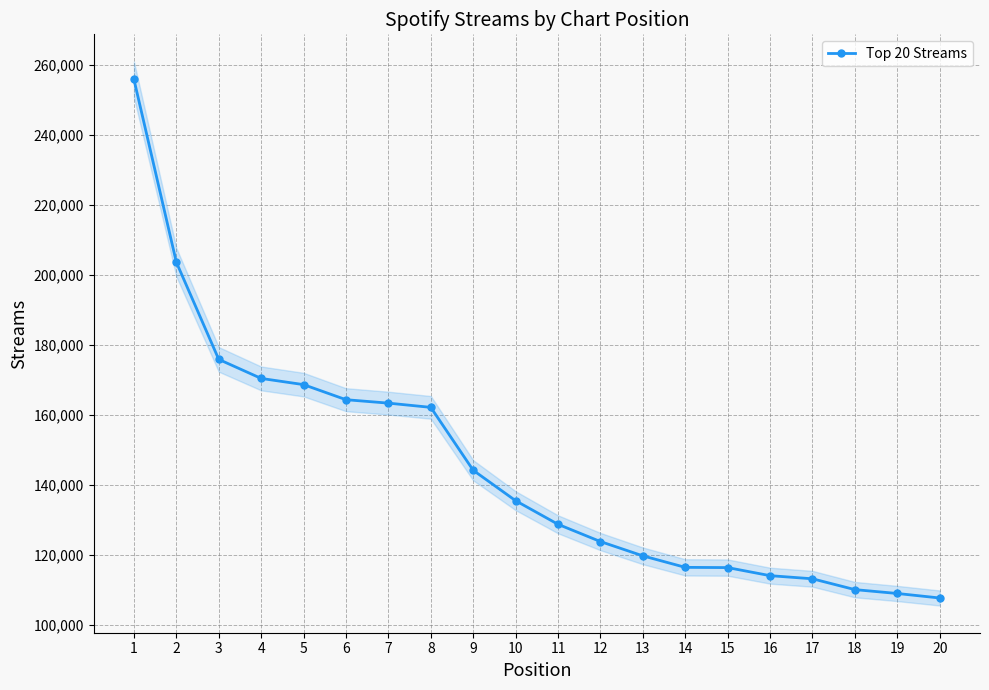

At which label is the value closest to 181735?

3